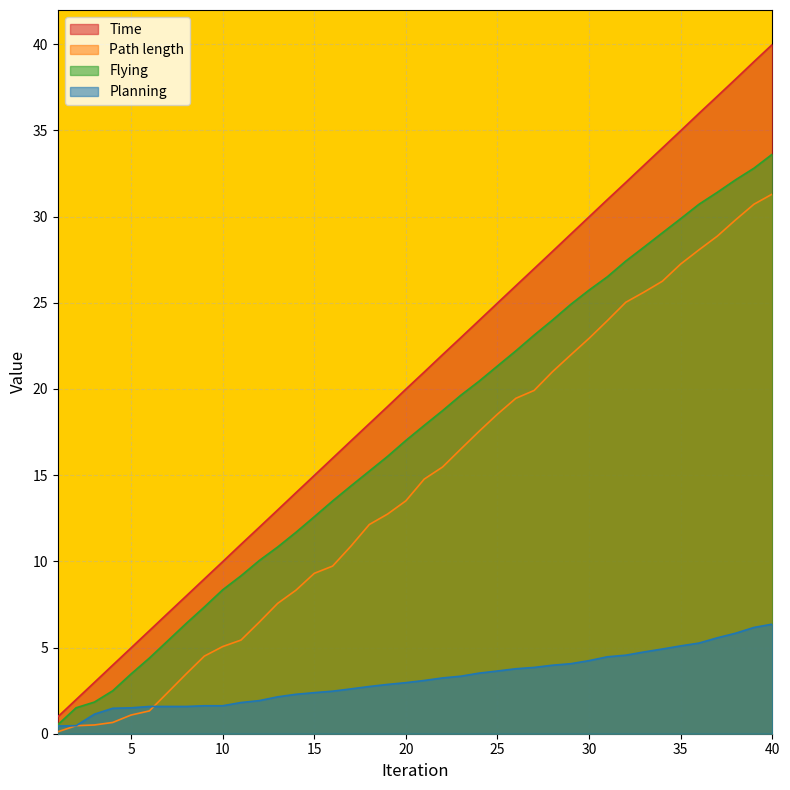

True or false: Time and Planning intersect in this chart.

False